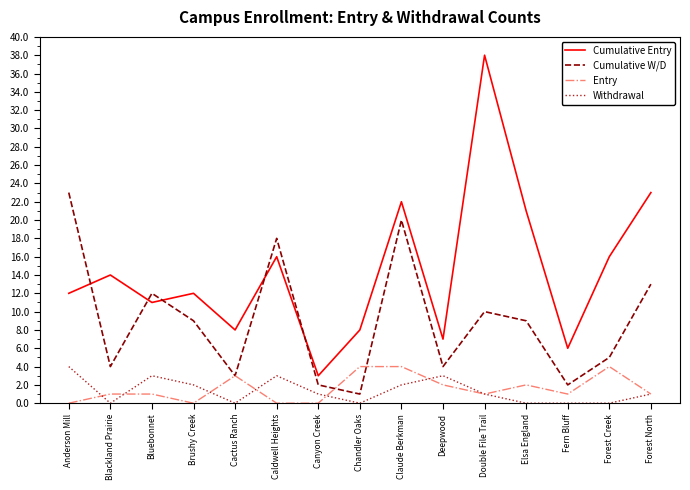

What is the spread (max minus min) of values at Cactus Ranch?

8